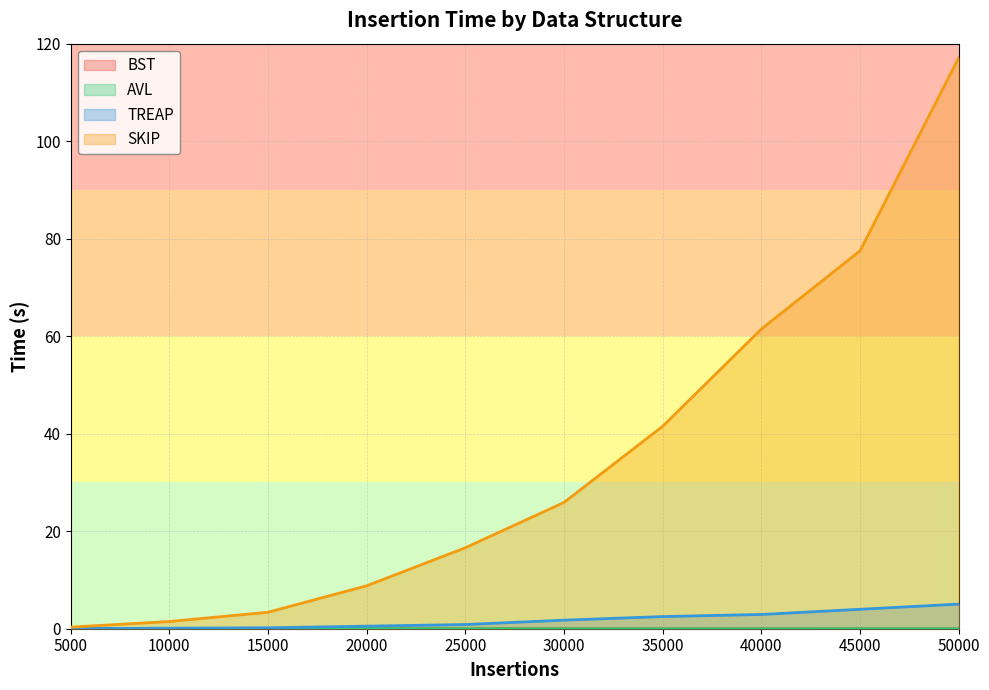

At 40000, list the series in order from smallest to largest.

AVL, BST, TREAP, SKIP